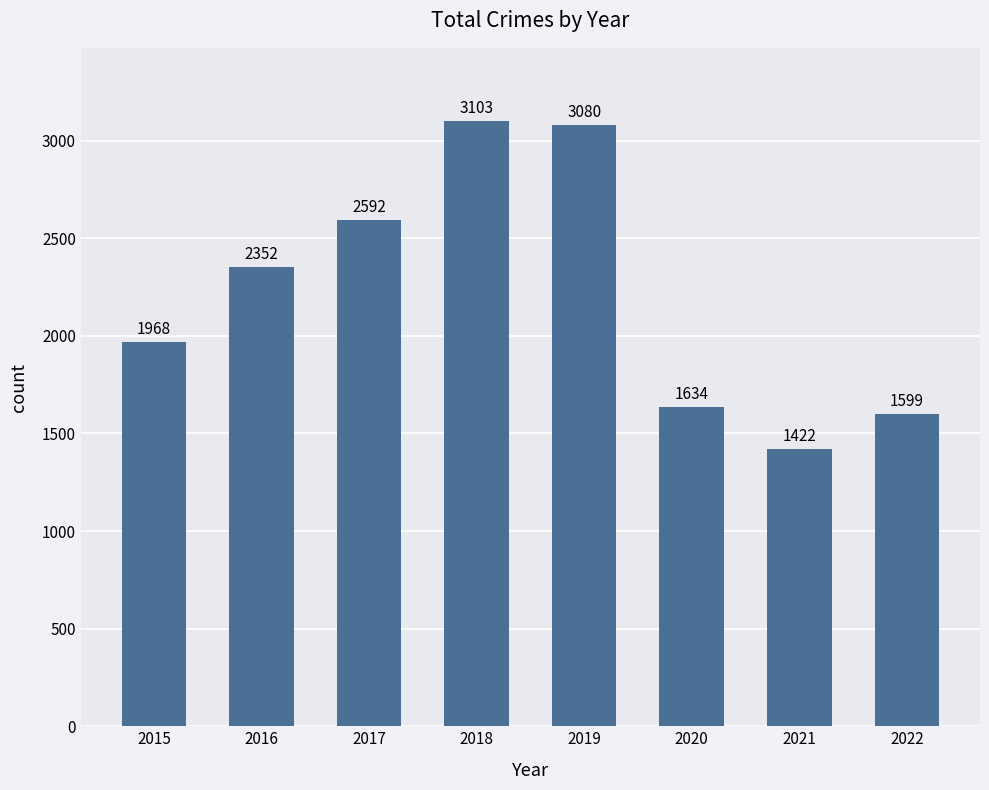

Rank the categories by value from lowest to highest.

2021, 2022, 2020, 2015, 2016, 2017, 2019, 2018